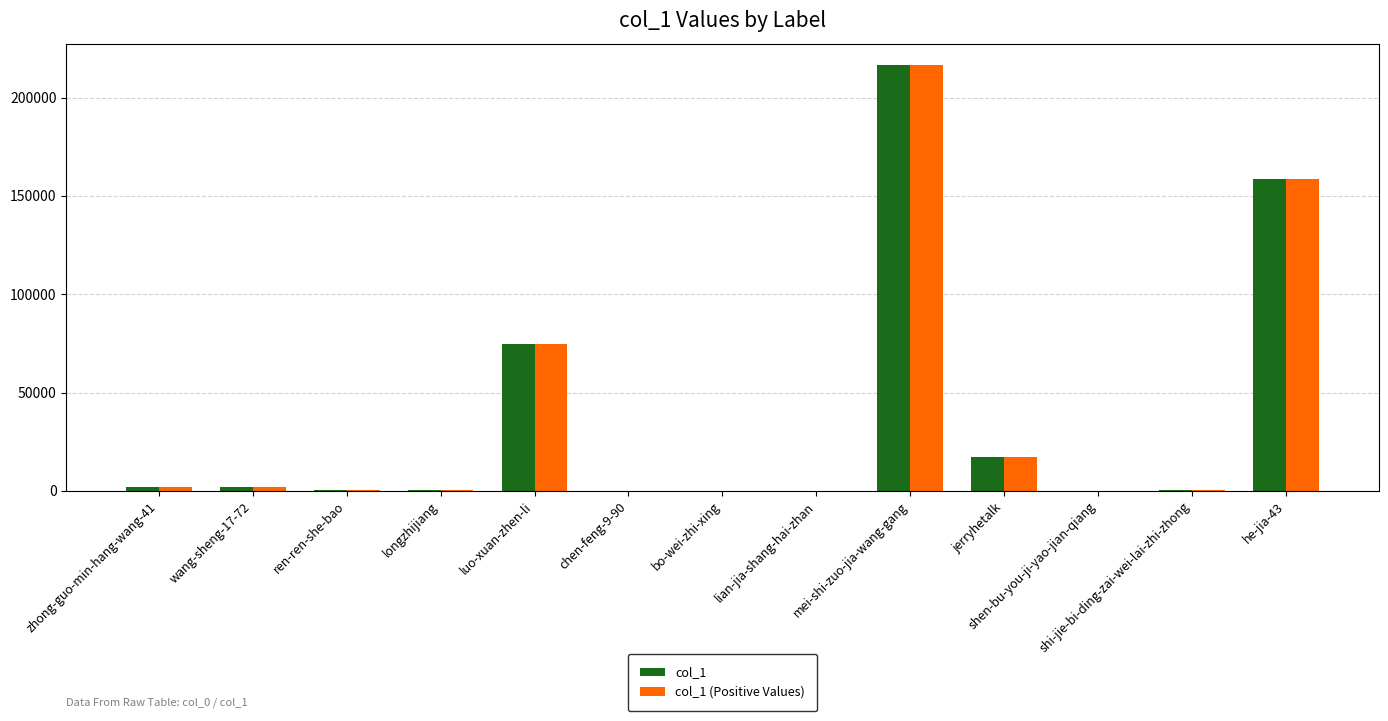

Which label corresponds to the largest value in the chart?

mei-shi-zuo-jia-wang-gang